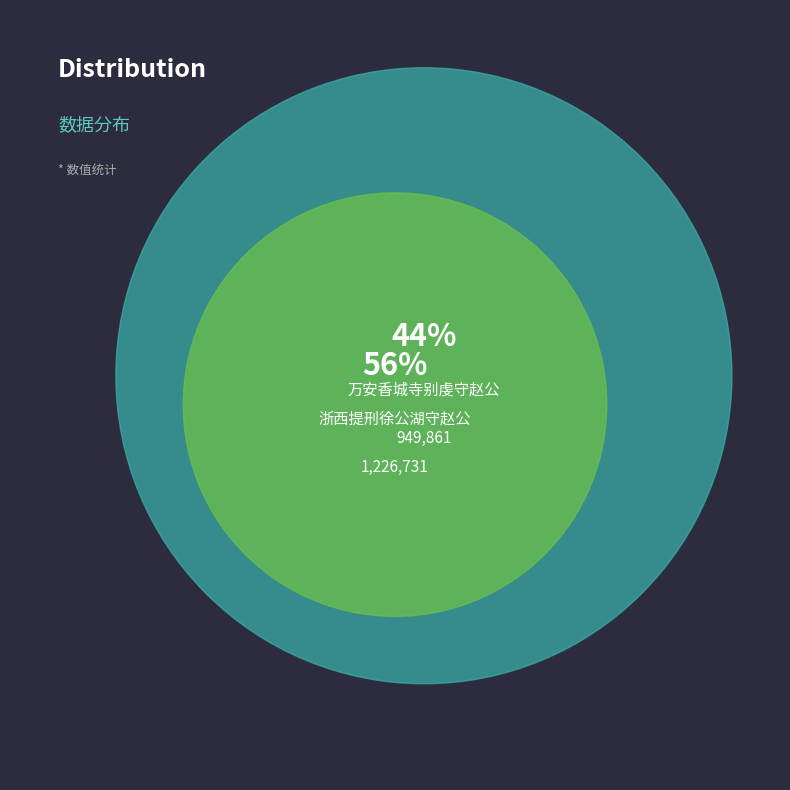

How many slices are in this pie chart?

2